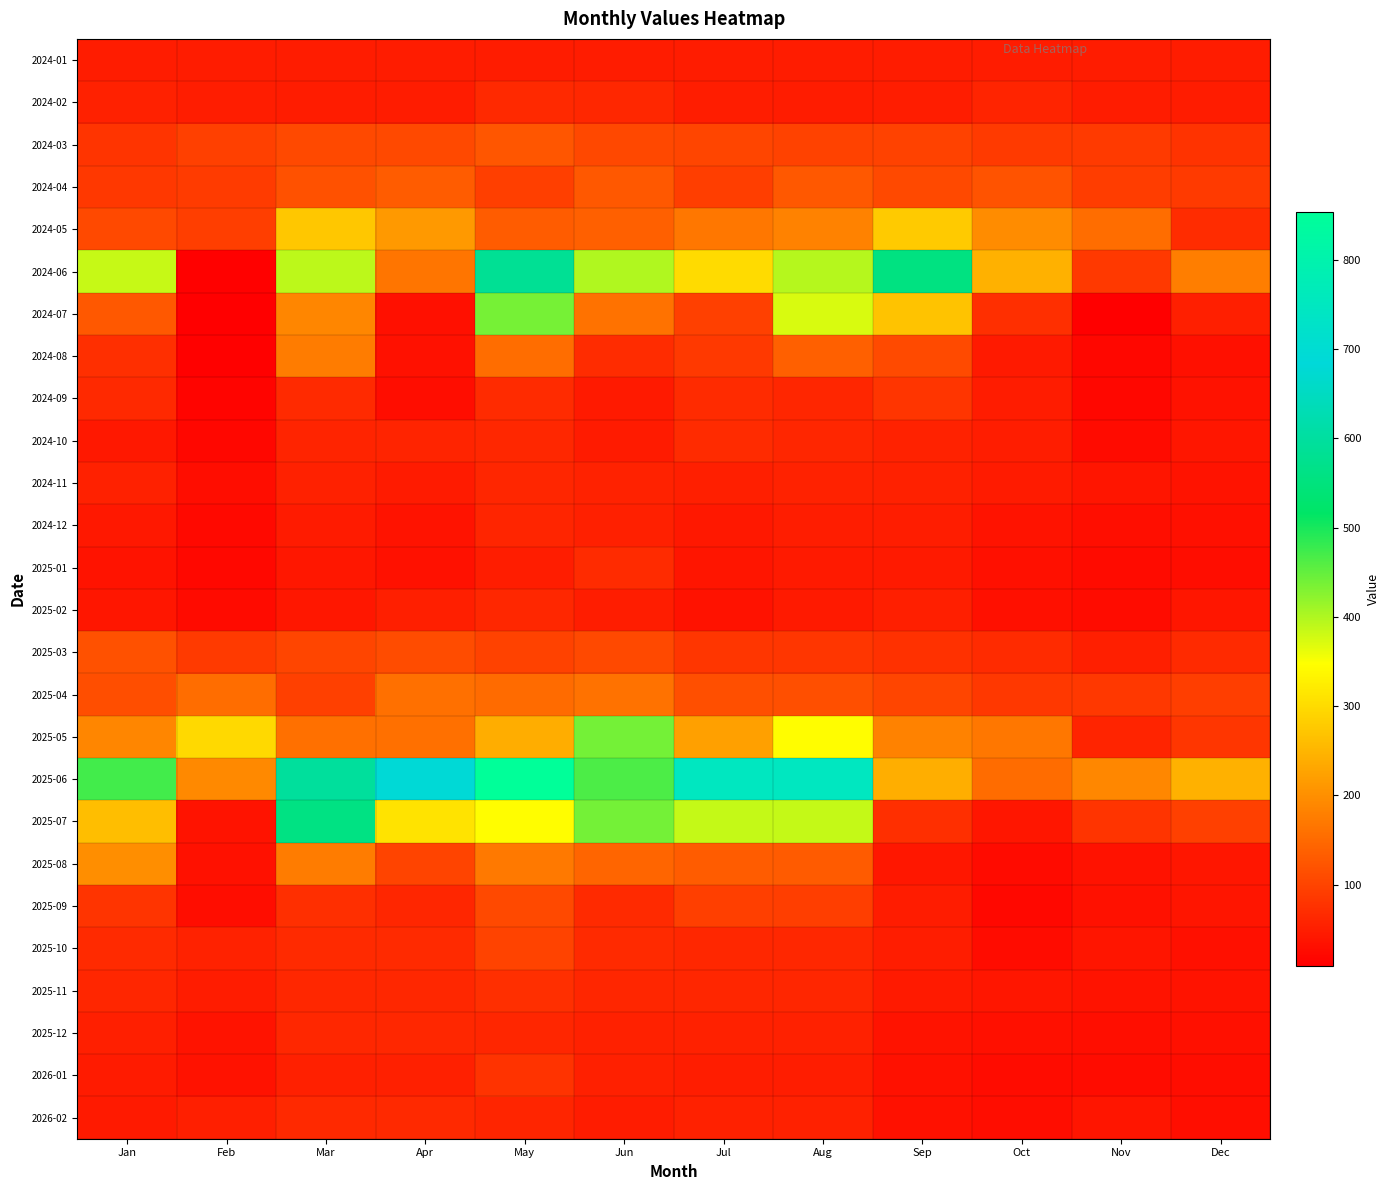

Reading left to right, transcribe all the data shown in this chart.

2024-01: Jan=47.9	Feb=47.9	Mar=48.0	Apr=48.2	May=48.4	Jun=48.6	Jul=48.7	Aug=48.0	Sep=47.9	Oct=48.8	Nov=47.9	Dec=48.2
2024-02: Jan=53.9	Feb=49.4	Mar=47.9	Apr=48.7	May=64.1	Jun=63.5	Jul=49.5	Aug=48.3	Sep=50.3	Oct=58.3	Nov=48.3	Dec=48.9
2024-03: Jan=78.9	Feb=95.4	Mar=107.0	Apr=107.6	May=123.6	Jun=105.6	Jul=103.1	Aug=98.0	Sep=98.1	Oct=88.3	Nov=87.2	Dec=77.2
2024-04: Jan=85.2	Feb=88.8	Mar=117.9	Apr=131.9	May=93.8	Jun=127.8	Jul=91.9	Aug=127.8	Sep=107.9	Oct=120.2	Nov=90.3	Dec=88.2
2024-05: Jan=107.3	Feb=92.0	Mar=273.4	Apr=213.6	May=132.3	Jun=136.4	Jul=169.1	Aug=184.2	Sep=278.1	Oct=196.1	Nov=154.5	Dec=69.2
2024-06: Jan=384.7	Feb=11.4	Mar=391.0	Apr=165.4	May=583.5	Jun=398.6	Jul=300.1	Aug=396.9	Sep=555.2	Oct=244.6	Nov=86.4	Dec=176.8
2024-07: Jan=127.0	Feb=9.4	Mar=187.6	Apr=31.6	May=437.2	Jun=161.7	Jul=96.2	Aug=372.2	Sep=269.3	Oct=72.9	Nov=10.7	Dec=51.3
2024-08: Jan=73.5	Feb=11.4	Mar=174.8	Apr=33.5	May=155.8	Jun=69.3	Jul=86.3	Aug=136.7	Sep=109.8	Oct=44.7	Nov=20.4	Dec=31.4
2024-09: Jan=63.8	Feb=17.2	Mar=66.4	Apr=28.0	May=67.4	Jun=44.9	Jul=68.2	Aug=60.7	Sep=81.3	Oct=48.7	Nov=19.4	Dec=34.3
2024-10: Jan=44.0	Feb=19.9	Mar=58.7	Apr=57.8	May=62.4	Jun=46.9	Jul=67.7	Aug=61.7	Sep=56.1	Oct=49.4	Nov=24.6	Dec=39.7
2024-11: Jan=55.3	Feb=27.9	Mar=54.8	Apr=46.2	May=61.6	Jun=56.3	Jul=52.1	Aug=56.5	Sep=55.6	Oct=47.1	Nov=37.8	Dec=37.1
2024-12: Jan=43.3	Feb=23.8	Mar=46.5	Apr=36.0	May=60.4	Jun=53.7	Jul=42.4	Aug=50.6	Sep=50.0	Oct=35.9	Nov=30.2	Dec=30.9
2025-01: Jan=37.2	Feb=21.8	Mar=42.2	Apr=33.5	May=50.3	Jun=67.4	Jul=37.6	Aug=44.6	Sep=45.4	Oct=31.9	Nov=25.8	Dec=27.9
2025-02: Jan=40.4	Feb=24.7	Mar=40.9	Apr=51.9	May=63.1	Jun=50.2	Jul=34.2	Aug=44.5	Sep=50.7	Oct=32.2	Nov=27.0	Dec=40.0
2025-03: Jan=117.9	Feb=87.4	Mar=102.0	Apr=110.2	May=98.3	Jun=107.6	Jul=83.6	Aug=83.2	Sep=75.9	Oct=67.8	Nov=52.0	Dec=66.4
2025-04: Jan=114.7	Feb=155.4	Mar=95.6	Apr=157.9	May=152.7	Jun=162.4	Jul=115.5	Aug=116.2	Sep=102.8	Oct=83.8	Nov=83.6	Dec=92.5
2025-05: Jan=188.7	Feb=296.8	Mar=159.0	Apr=158.2	May=240.2	Jun=438.6	Jul=222.7	Aug=345.7	Sep=183.4	Oct=167.9	Nov=57.6	Dec=83.0
2025-06: Jan=471.9	Feb=192.1	Mar=596.1	Apr=689.3	May=853.6	Jun=466.1	Jul=748.4	Aug=748.0	Sep=241.5	Oct=153.6	Nov=190.0	Dec=244.5
2025-07: Jan=262.7	Feb=37.4	Mar=559.3	Apr=310.9	May=344.4	Jun=438.2	Jul=386.3	Aug=385.4	Sep=72.4	Oct=39.6	Nov=79.2	Dec=96.7
2025-08: Jan=197.8	Feb=32.5	Mar=174.8	Apr=100.5	May=170.6	Jun=143.9	Jul=131.9	Aug=131.3	Sep=41.9	Oct=25.4	Nov=34.6	Dec=40.5
2025-09: Jan=78.9	Feb=28.4	Mar=73.6	Apr=61.8	May=108.0	Jun=66.5	Jul=93.9	Aug=93.3	Sep=48.5	Oct=22.0	Nov=33.4	Dec=38.2
2025-10: Jan=66.5	Feb=56.5	Mar=65.7	Apr=65.7	May=98.6	Jun=67.0	Jul=63.6	Aug=63.1	Sep=50.0	Oct=26.4	Nov=38.9	Dec=30.9
2025-11: Jan=60.6	Feb=48.0	Mar=63.6	Apr=63.6	May=73.0	Jun=61.1	Jul=61.0	Aug=60.6	Sep=45.1	Oct=39.2	Nov=36.1	Dec=36.4
2025-12: Jan=51.5	Feb=37.2	Mar=62.6	Apr=62.6	May=60.7	Jun=54.9	Jul=55.0	Aug=54.6	Sep=36.6	Oct=31.7	Nov=29.8	Dec=31.7
2026-01: Jan=46.6	Feb=34.6	Mar=53.1	Apr=53.1	May=77.0	Jun=53.6	Jul=49.8	Aug=49.4	Sep=32.5	Oct=27.0	Nov=26.7	Dec=28.6
2026-02: Jan=44.2	Feb=51.6	Mar=64.9	Apr=64.9	May=59.3	Jun=48.1	Jul=54.3	Aug=54.0	Sep=32.6	Oct=27.8	Nov=39.0	Dec=30.7